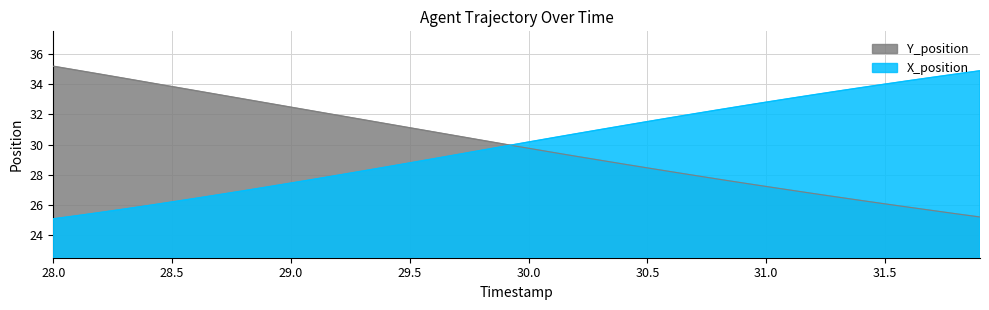

Where does the Y_position series first go above 30?

28.0